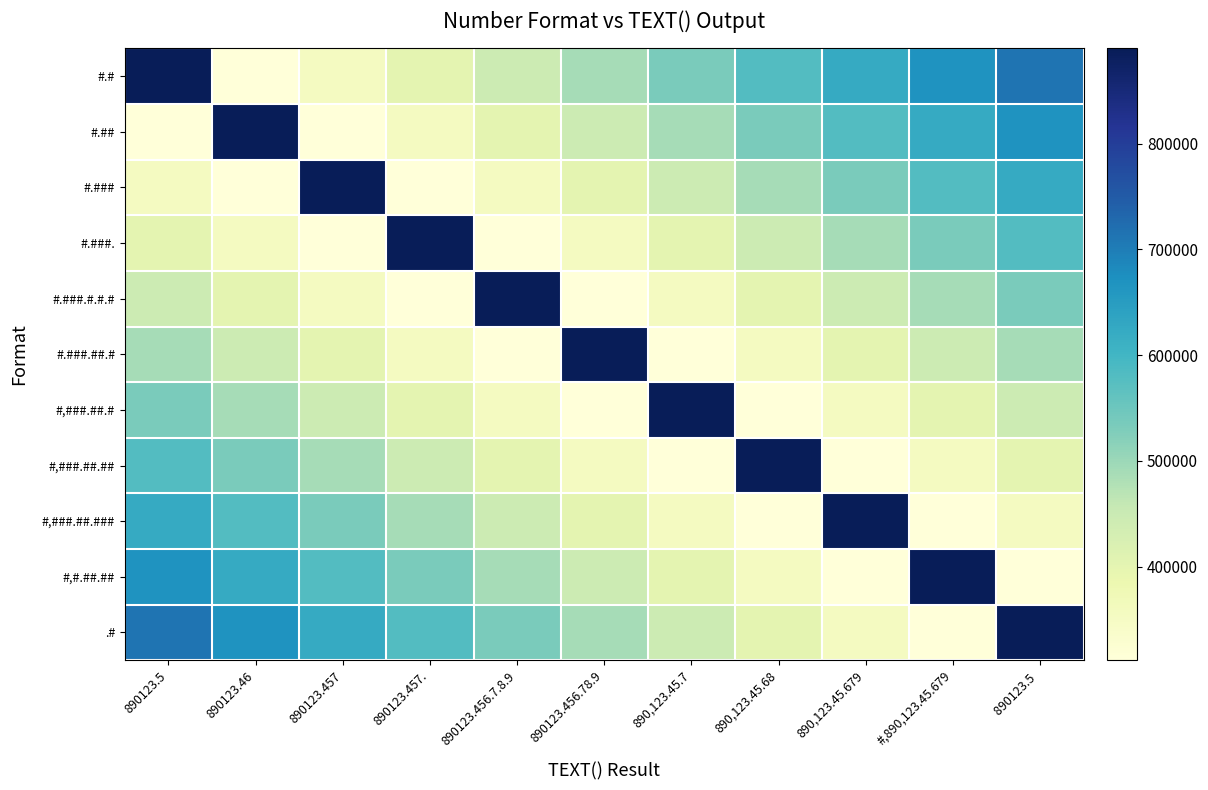

Reading left to right, what are all the values shown in this chart?

#.#: 890123.5=890123.5	890123.46=311543.2	890123.457=356049.4	890123.457.=400555.6	890123.456.7.8.9=445061.7	890123.456.78.9=489567.9	890,123.45.7=534074.1	890,123.45.68=578580.2	890,123.45.679=623086.4	#,890,123.45.679=667592.6	890123.5 =712098.8
#.##: 890123.5=311543.2	890123.46=890123.5	890123.457=311543.2	890123.457.=356049.4	890123.456.7.8.9=400555.6	890123.456.78.9=445061.7	890,123.45.7=489567.9	890,123.45.68=534074.1	890,123.45.679=578580.2	#,890,123.45.679=623086.4	890123.5 =667592.6
#.###: 890123.5=356049.4	890123.46=311543.2	890123.457=890123.5	890123.457.=311543.2	890123.456.7.8.9=356049.4	890123.456.78.9=400555.6	890,123.45.7=445061.7	890,123.45.68=489567.9	890,123.45.679=534074.1	#,890,123.45.679=578580.2	890123.5 =623086.4
#.###.: 890123.5=400555.6	890123.46=356049.4	890123.457=311543.2	890123.457.=890123.5	890123.456.7.8.9=311543.2	890123.456.78.9=356049.4	890,123.45.7=400555.6	890,123.45.68=445061.7	890,123.45.679=489567.9	#,890,123.45.679=534074.1	890123.5 =578580.2
#.###.#.#.#: 890123.5=445061.7	890123.46=400555.6	890123.457=356049.4	890123.457.=311543.2	890123.456.7.8.9=890123.5	890123.456.78.9=311543.2	890,123.45.7=356049.4	890,123.45.68=400555.6	890,123.45.679=445061.7	#,890,123.45.679=489567.9	890123.5 =534074.1
#.###.##.#: 890123.5=489567.9	890123.46=445061.7	890123.457=400555.6	890123.457.=356049.4	890123.456.7.8.9=311543.2	890123.456.78.9=890123.5	890,123.45.7=311543.2	890,123.45.68=356049.4	890,123.45.679=400555.6	#,890,123.45.679=445061.7	890123.5 =489567.9
#,###.##.#: 890123.5=534074.1	890123.46=489567.9	890123.457=445061.7	890123.457.=400555.6	890123.456.7.8.9=356049.4	890123.456.78.9=311543.2	890,123.45.7=890123.5	890,123.45.68=311543.2	890,123.45.679=356049.4	#,890,123.45.679=400555.6	890123.5 =445061.7
#,###.##.##: 890123.5=578580.2	890123.46=534074.1	890123.457=489567.9	890123.457.=445061.7	890123.456.7.8.9=400555.6	890123.456.78.9=356049.4	890,123.45.7=311543.2	890,123.45.68=890123.5	890,123.45.679=311543.2	#,890,123.45.679=356049.4	890123.5 =400555.6
#,###.##.###: 890123.5=623086.4	890123.46=578580.2	890123.457=534074.1	890123.457.=489567.9	890123.456.7.8.9=445061.7	890123.456.78.9=400555.6	890,123.45.7=356049.4	890,123.45.68=311543.2	890,123.45.679=890123.5	#,890,123.45.679=311543.2	890123.5 =356049.4
#,#.##.##: 890123.5=667592.6	890123.46=623086.4	890123.457=578580.2	890123.457.=534074.1	890123.456.7.8.9=489567.9	890123.456.78.9=445061.7	890,123.45.7=400555.6	890,123.45.68=356049.4	890,123.45.679=311543.2	#,890,123.45.679=890123.5	890123.5 =311543.2
.#: 890123.5=712098.8	890123.46=667592.6	890123.457=623086.4	890123.457.=578580.2	890123.456.7.8.9=534074.1	890123.456.78.9=489567.9	890,123.45.7=445061.7	890,123.45.68=400555.6	890,123.45.679=356049.4	#,890,123.45.679=311543.2	890123.5 =890123.5